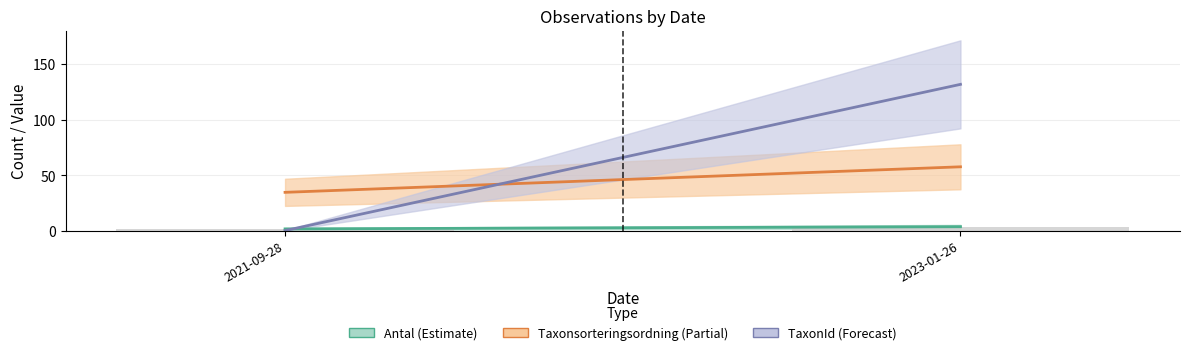

Read the value at 2023-01-26.

4